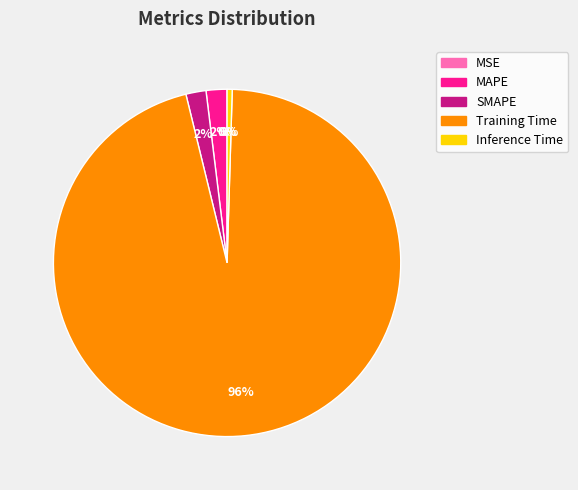

Does any single category account for the majority?

Yes